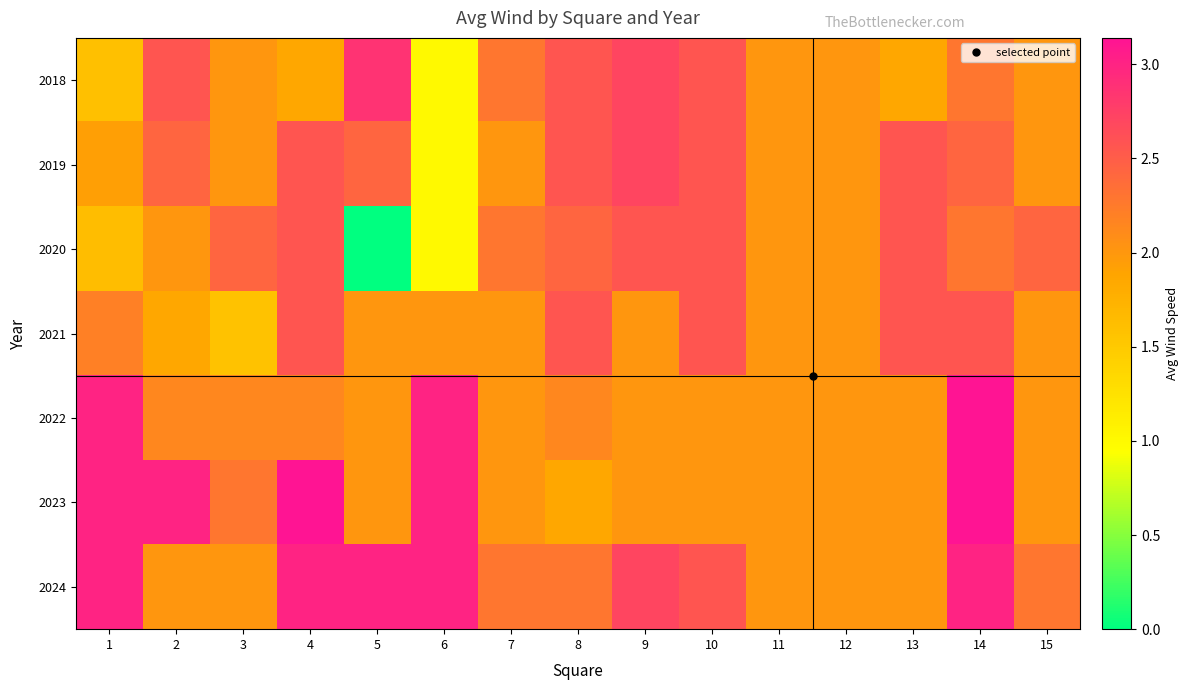

What is the spread (max minus min) of values at 7?

0.3